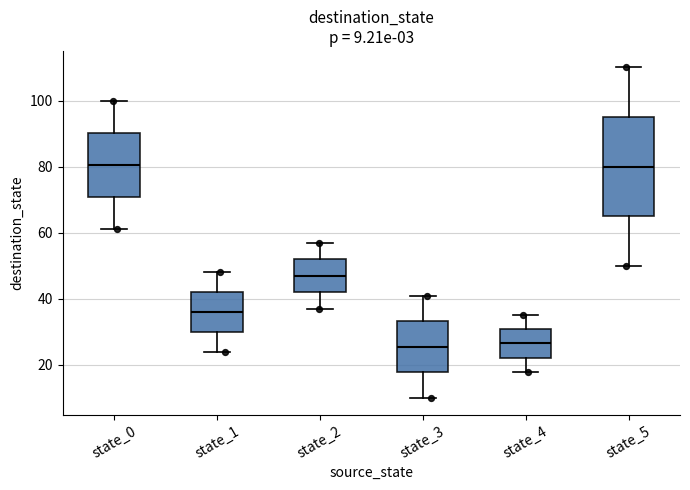

Which box is the tallest, from its lower edge to its upper edge?

state_5